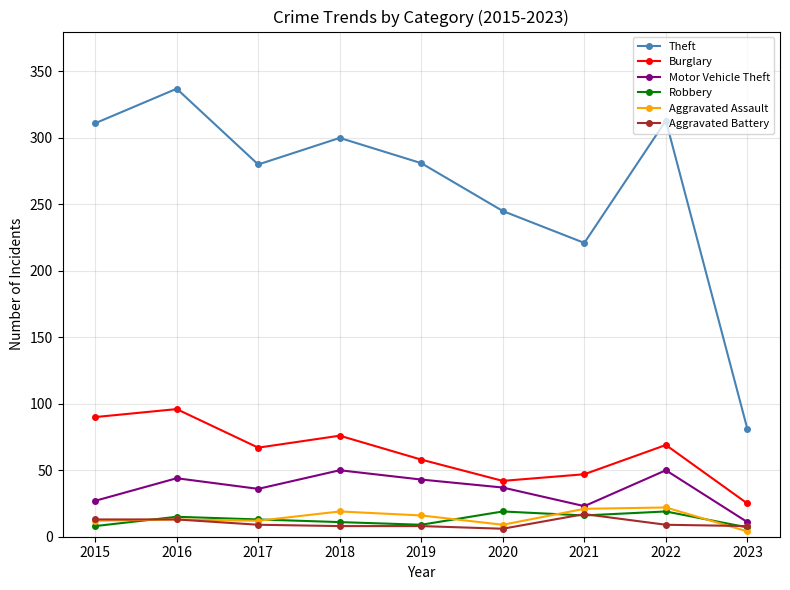

Is it true that Robbery equals 9 at 2019?

True